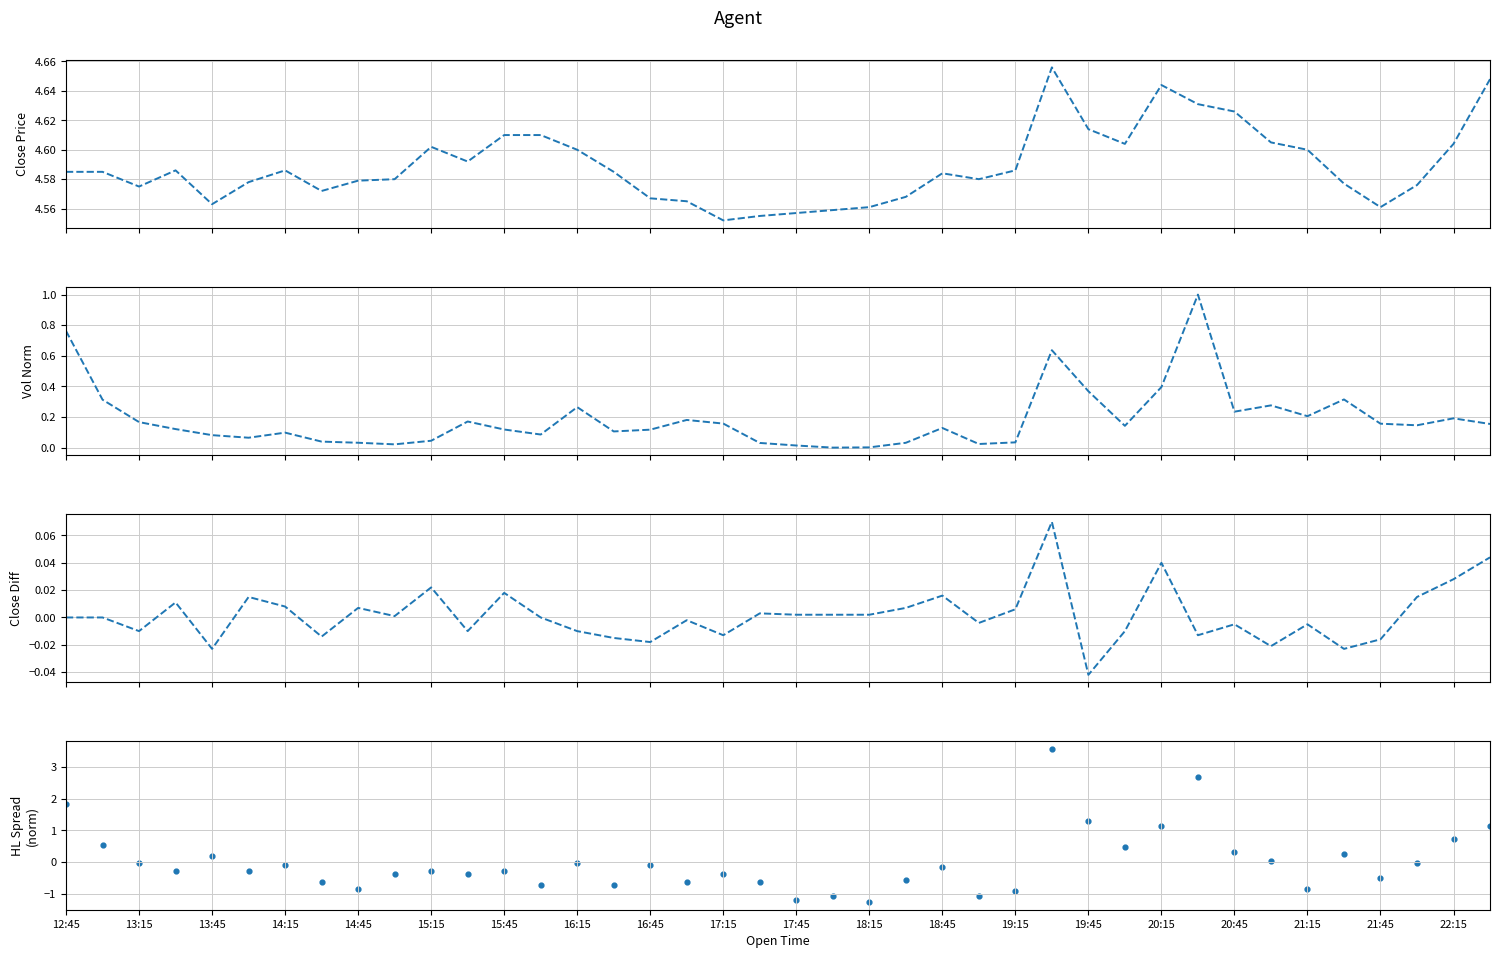

Which series has the largest total across all categories?

Close